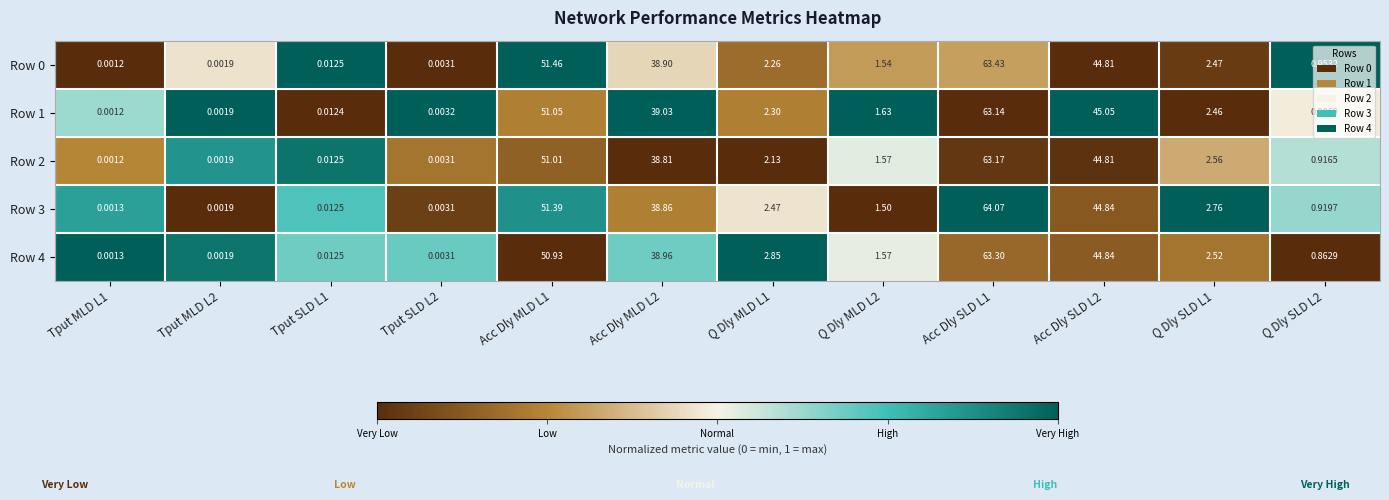

Is the value of Row 4 at Acc Dly MLD L2 greater than the value of Row 2 at Tput SLD L1?

Yes